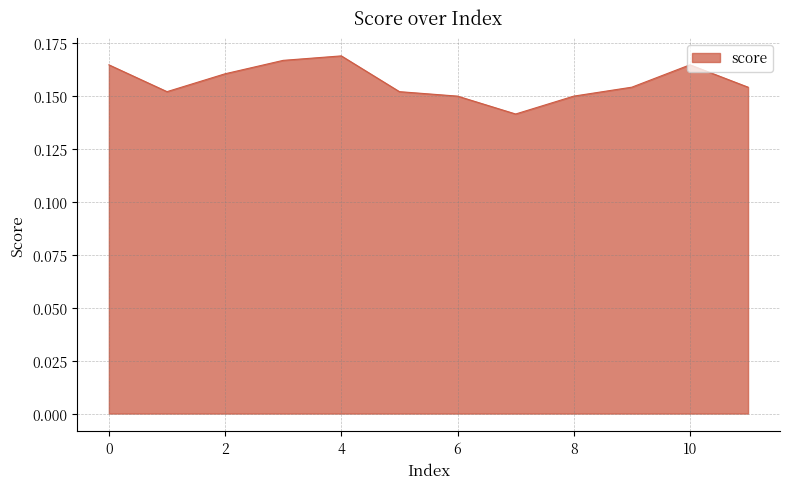

List the labels in order of value, largest first.

4, 3, 0, 10, 2, 9, 11, 1, 5, 6, 8, 7